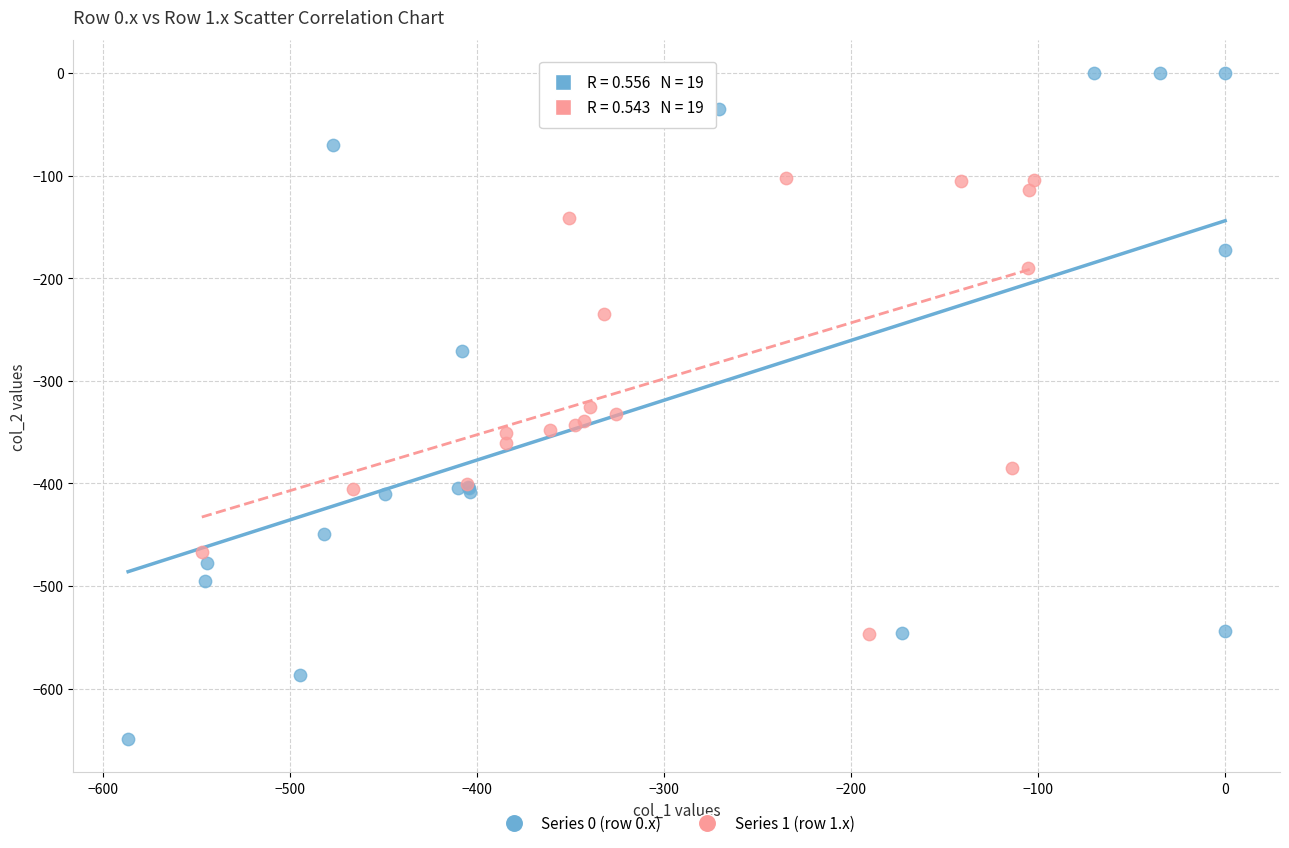

Which series contains the highest Y value?

Series 0 (row 0.x)